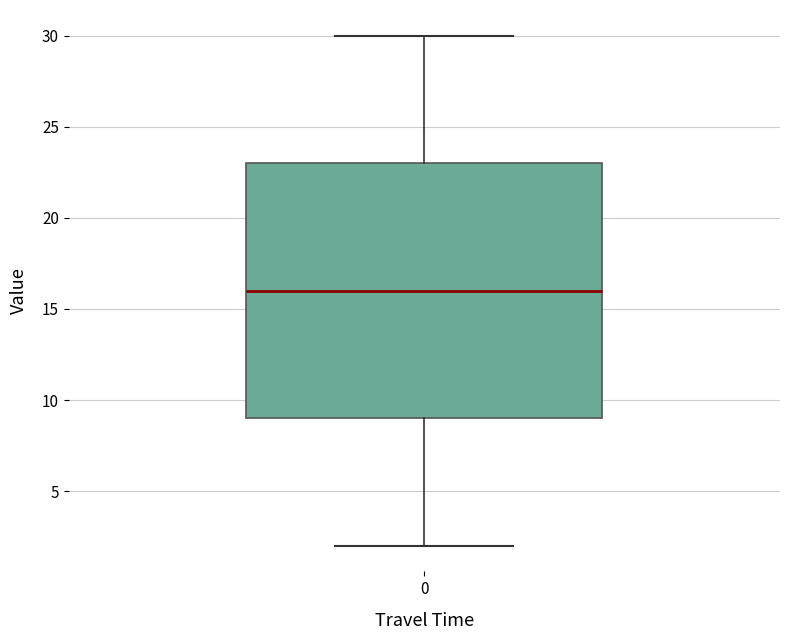

Transcribe this box plot: give where the median line is, the range the box spans, and where the two whiskers end, as read against the y-axis. The values are not printed on the chart, so give them approximately, as read against the axis.

median 16, box 9 to 23, whiskers 2 to 30